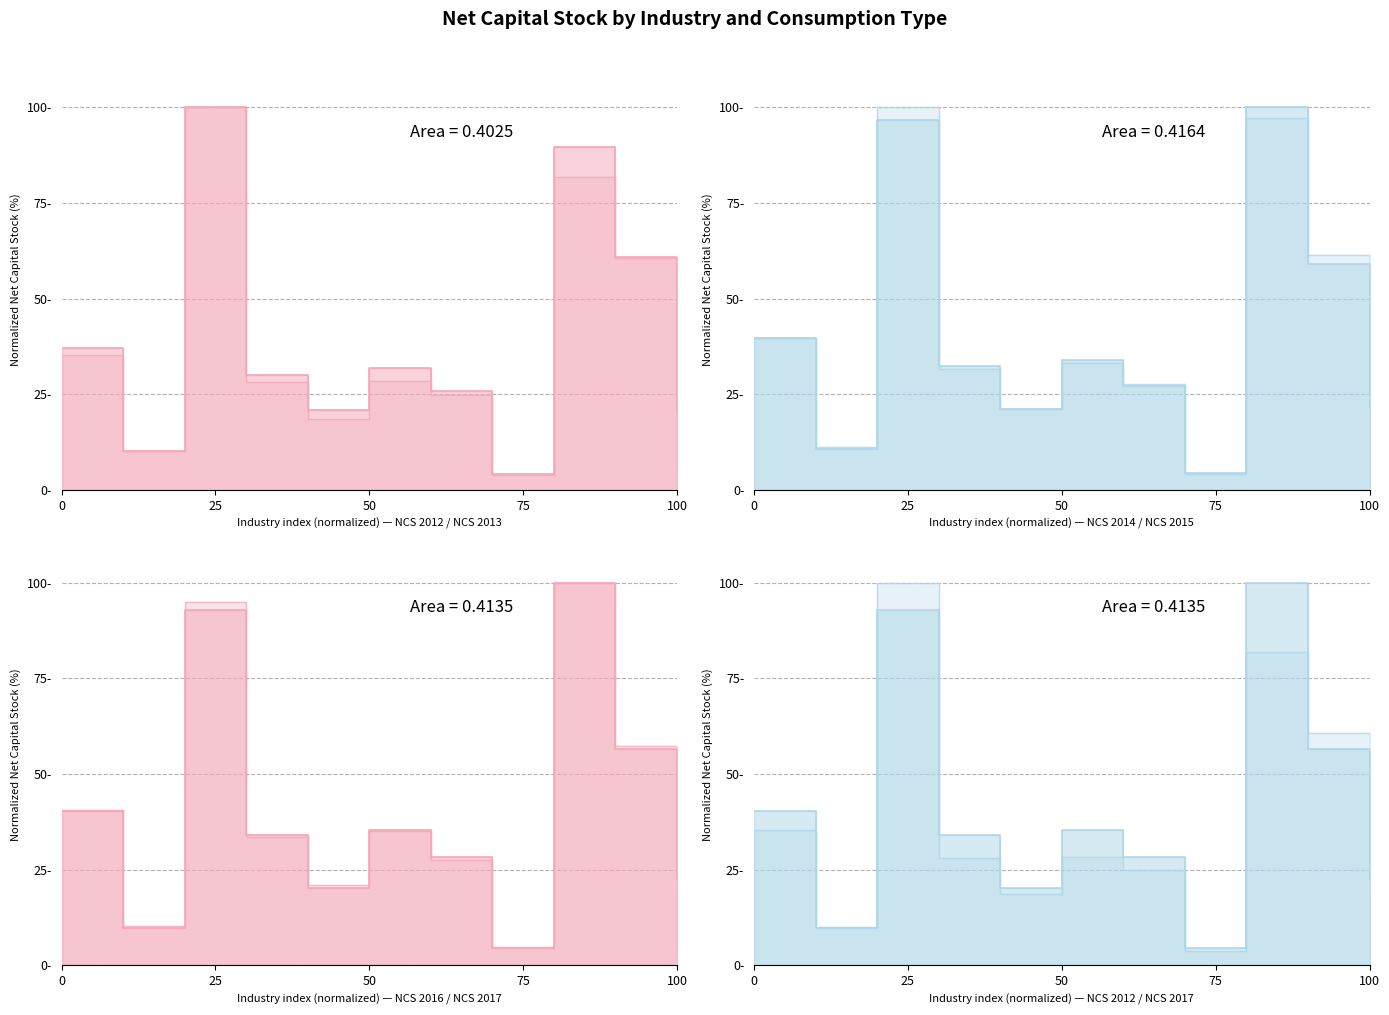

In NCS 2014, how many points are lower than both neighbors (excluding endpoints)?

3